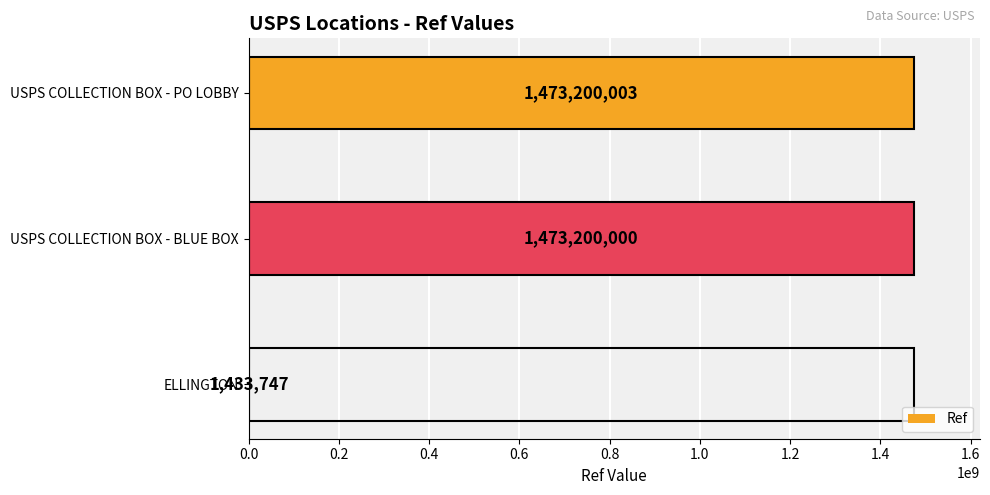

True or false: the data shows 2338756119 at USPS COLLECTION BOX - BLUE BOX.

False